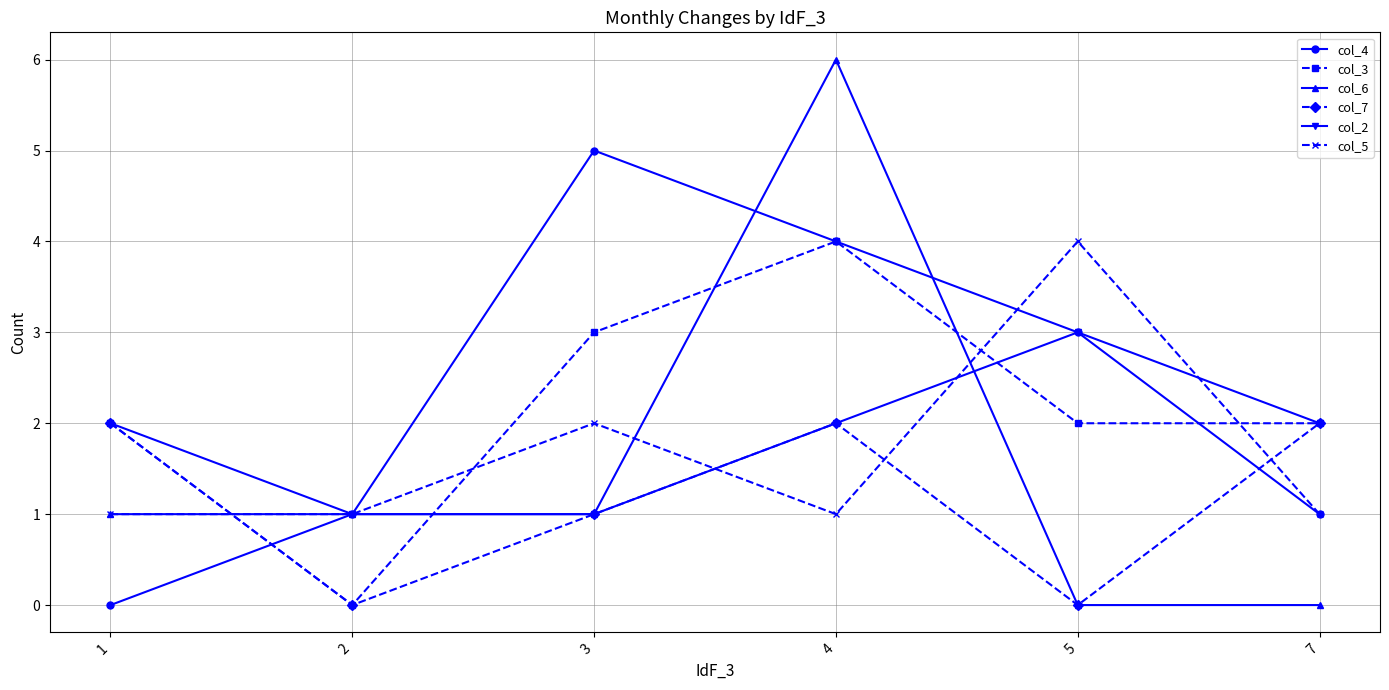

What is the sum of all col_6 values?

9